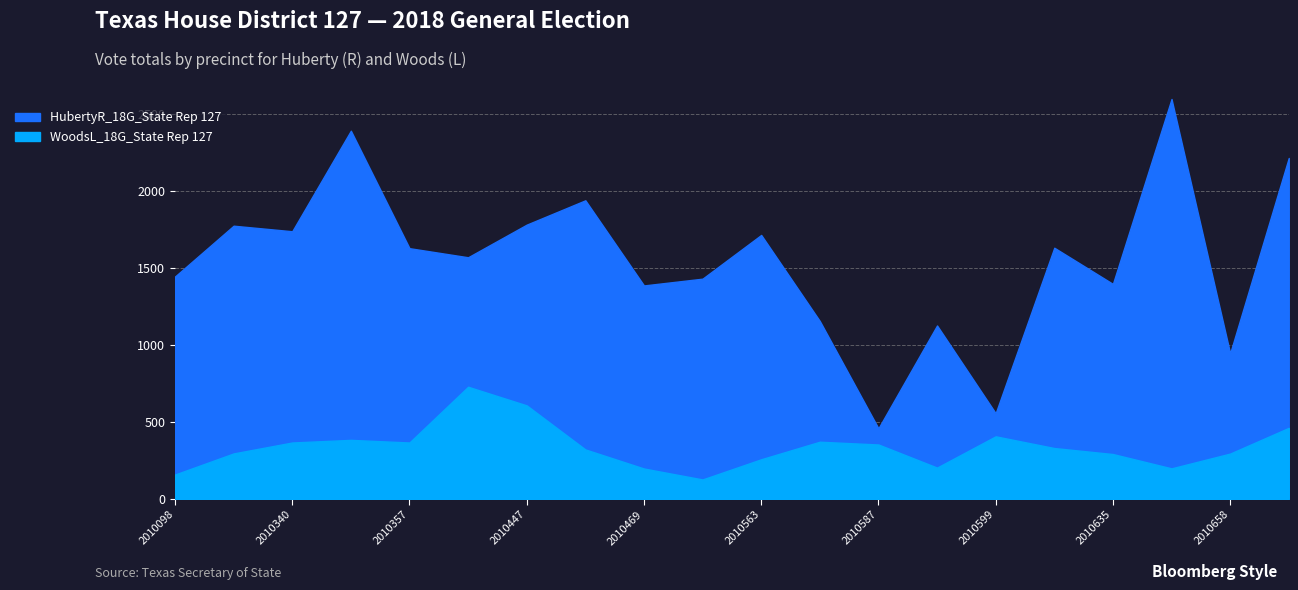

Which series changed the most between 2010357 and 2010586?

HubertyR_18G_State Rep 127